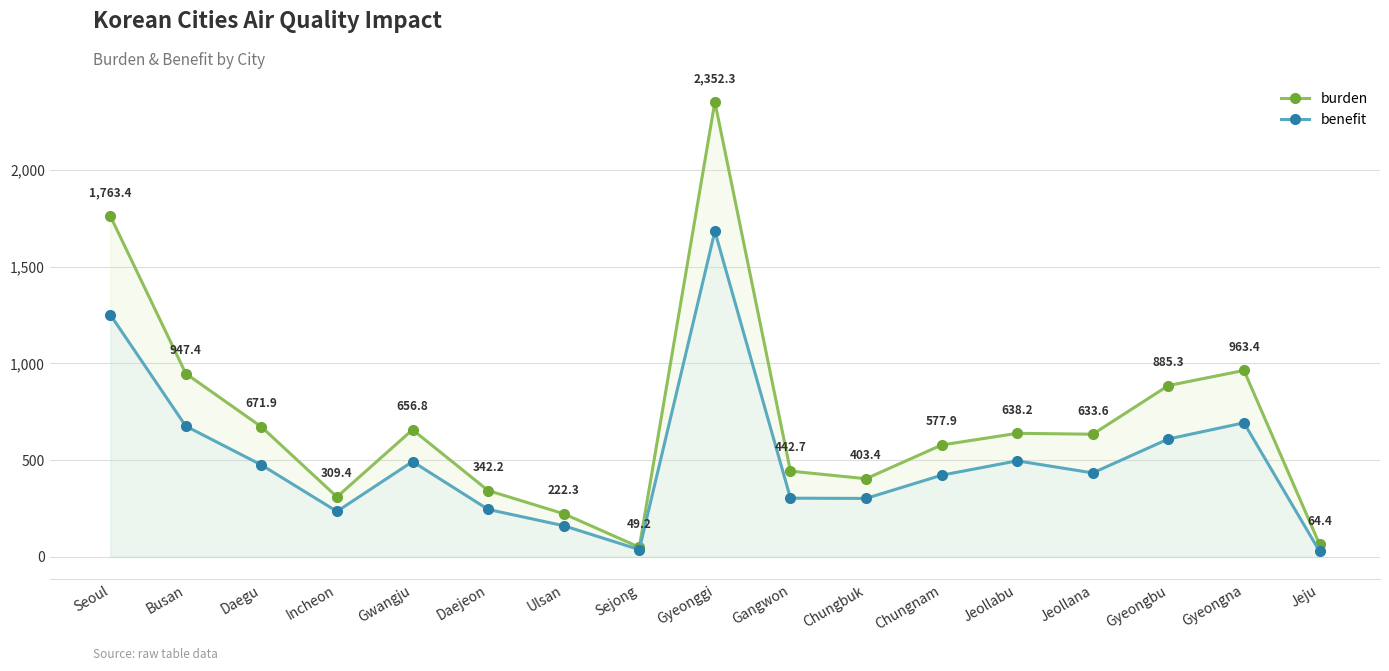

What are all the series names shown in the legend?

burden, benefit